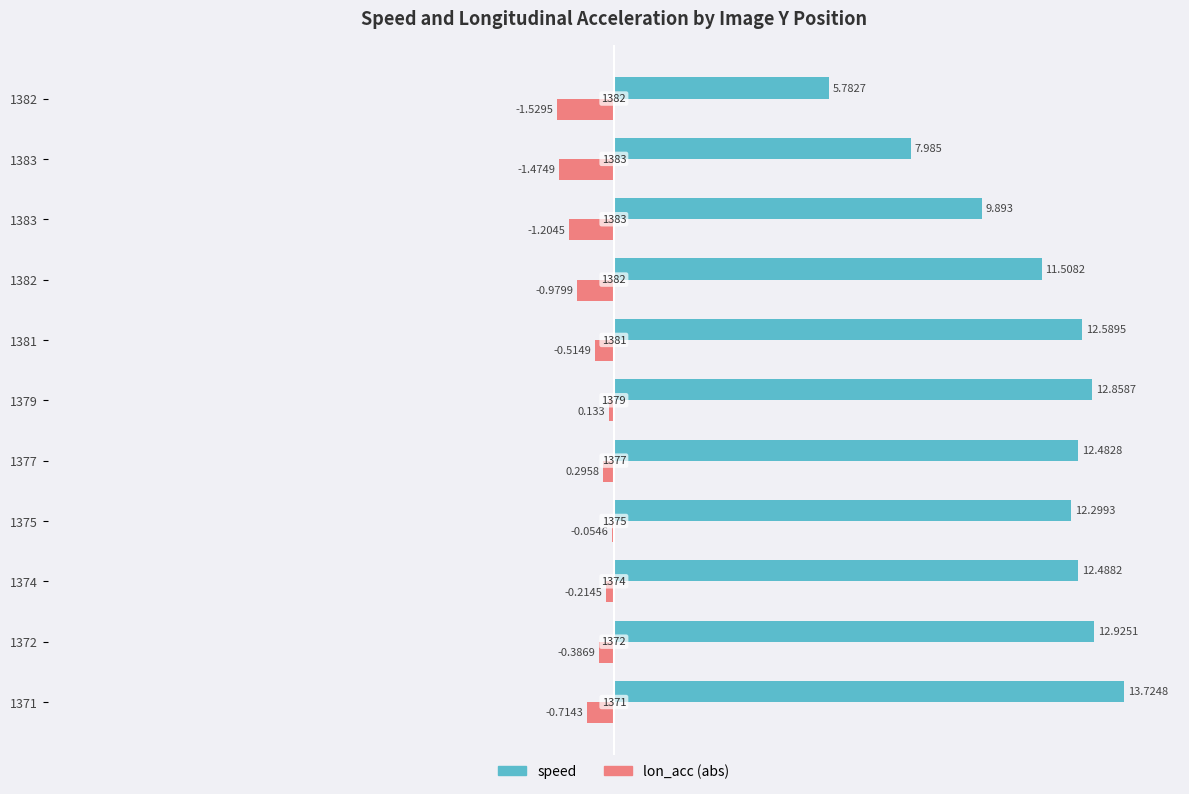

What is the average value of the speed series?

11.3